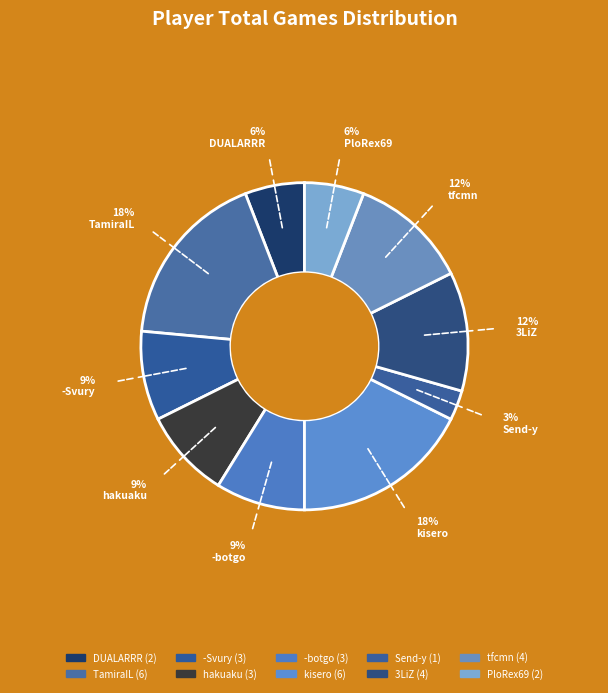

How many slices are in this pie chart?

10